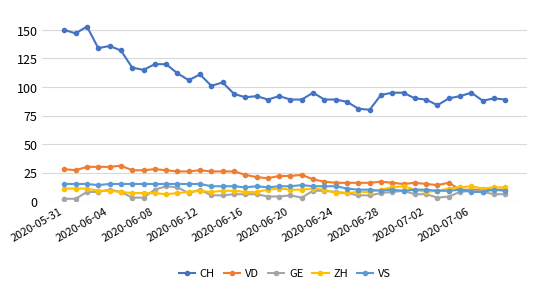

Does the chart have visible grid lines?

Yes